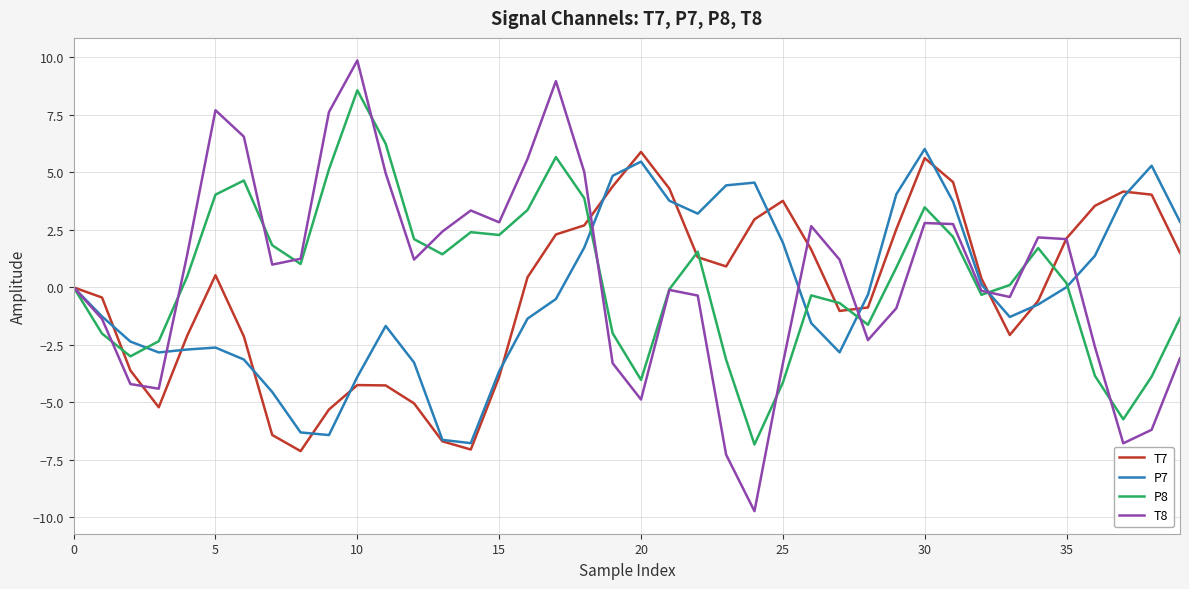

True or false: P8 and T7 cross at least once.

True